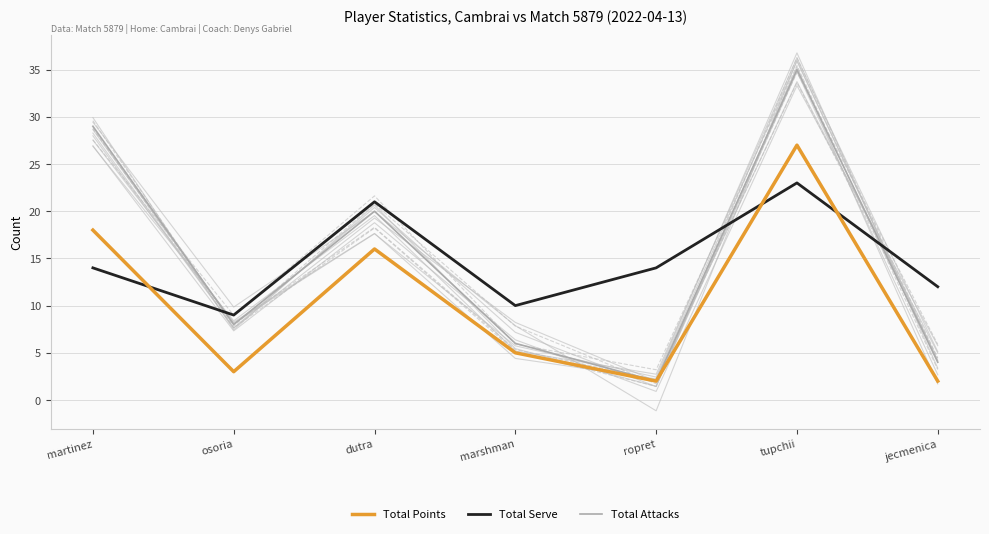

Which series has the widest spread of values?

Total Attacks (variations)